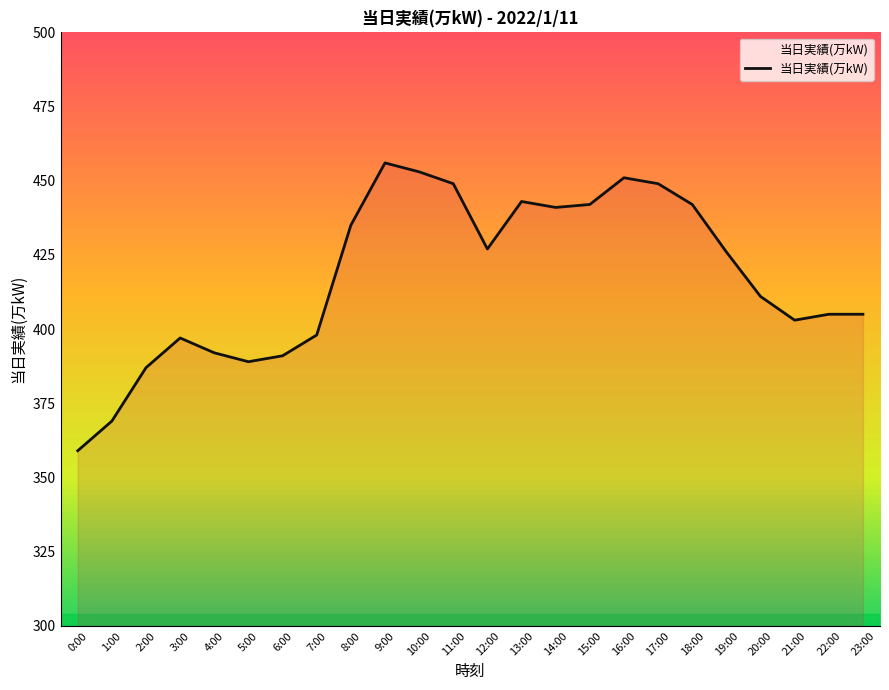

Which label corresponds to the smallest value in the chart?

0:00